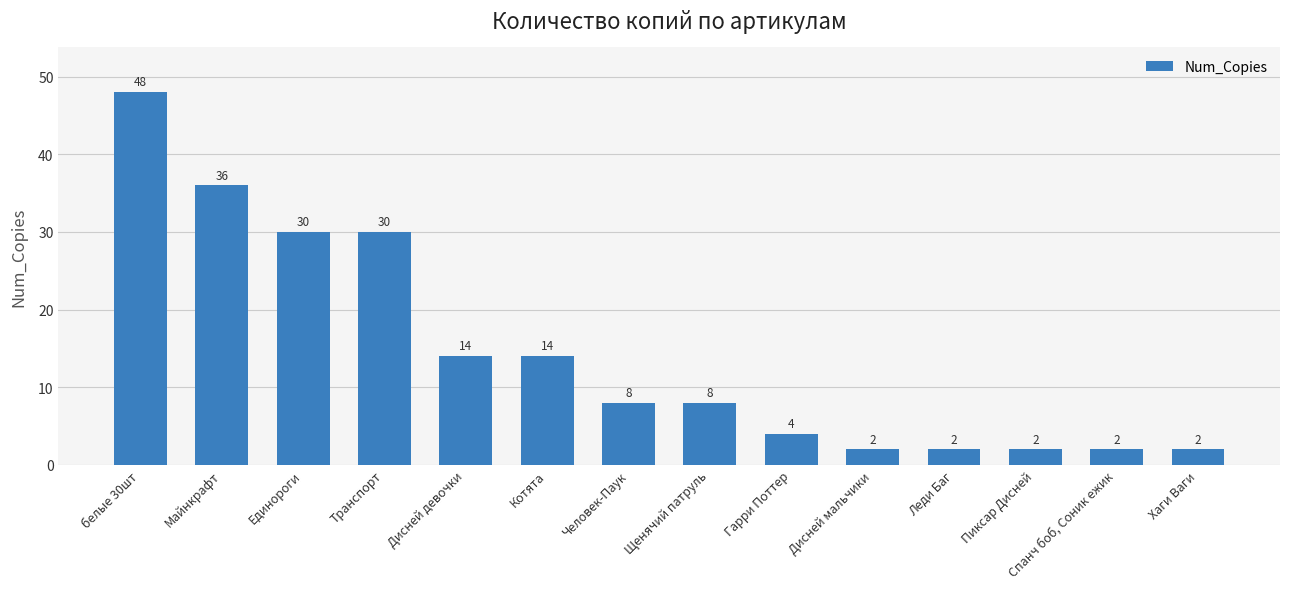

What is the difference between the maximum and minimum values?

46